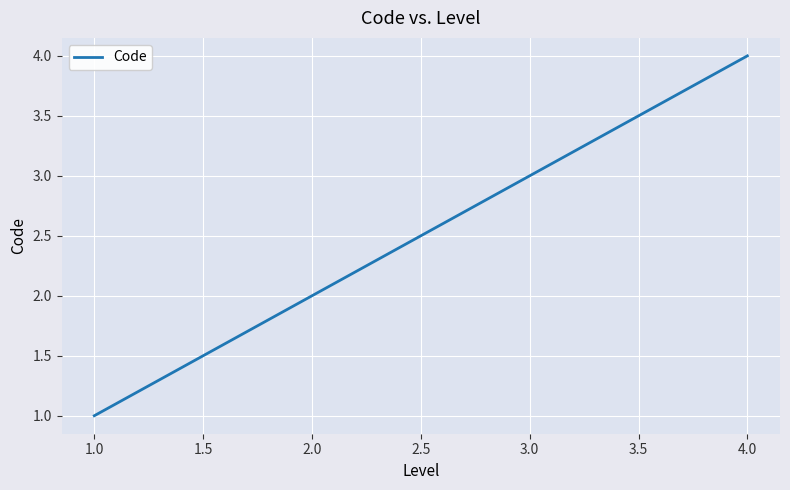

How many values are between 2 and 4?

3